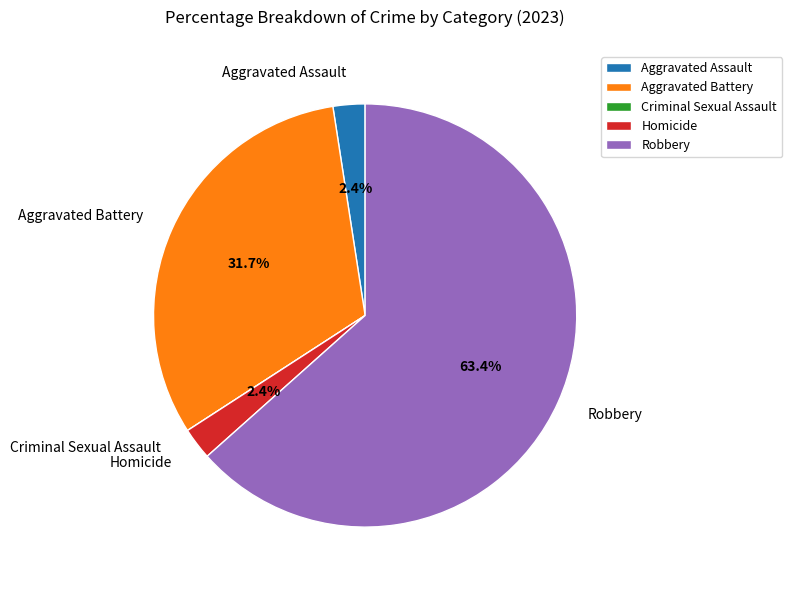

Do Aggravated Assault and Aggravated Battery together represent more than half of the pie?

No